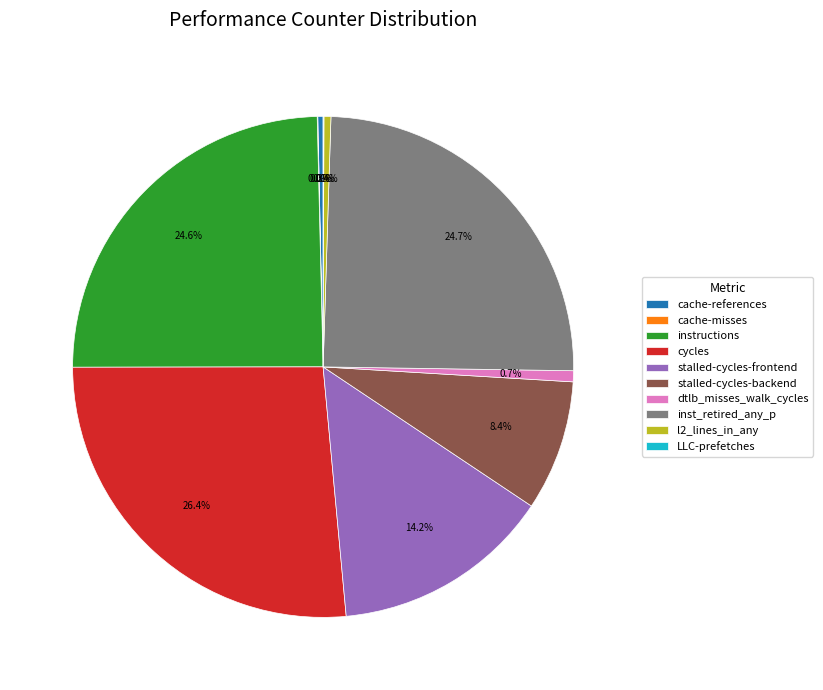

How much of the chart is everything except cache-references?

99.7%